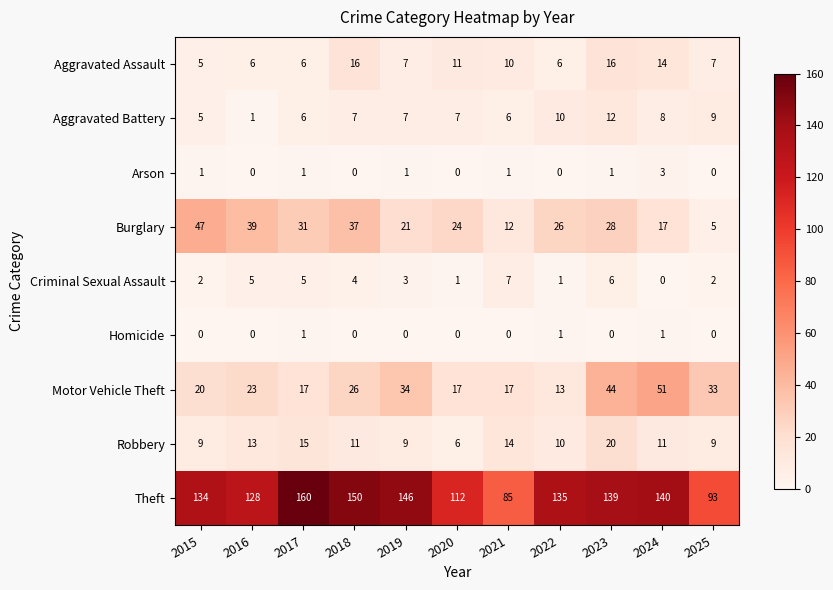

Where is Robbery nearest to the value 13?

2016